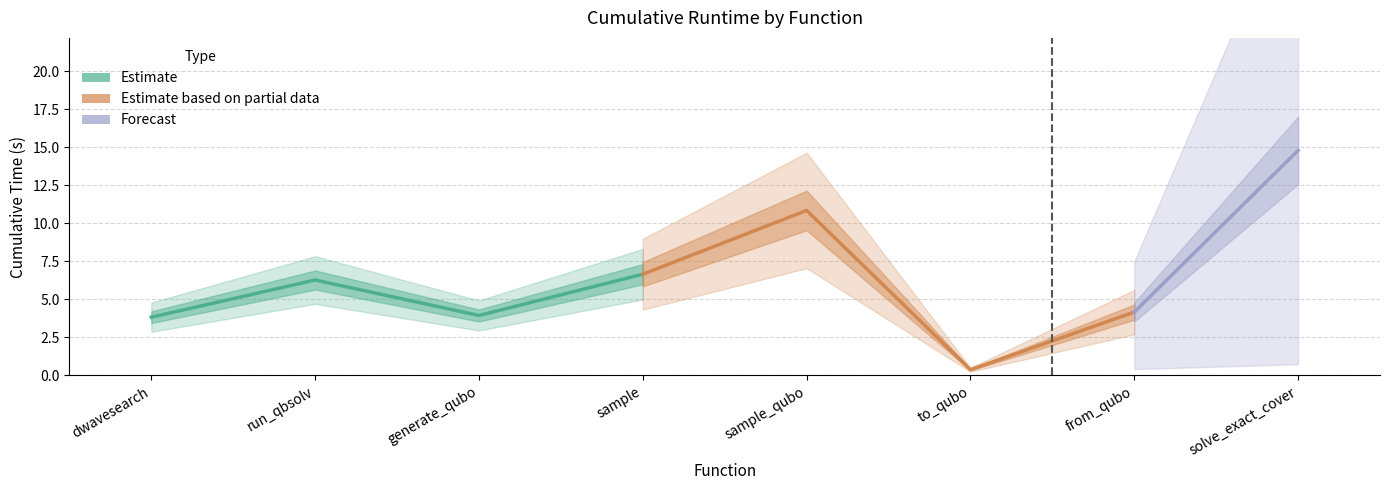

Count the number of categories in the chart.

8